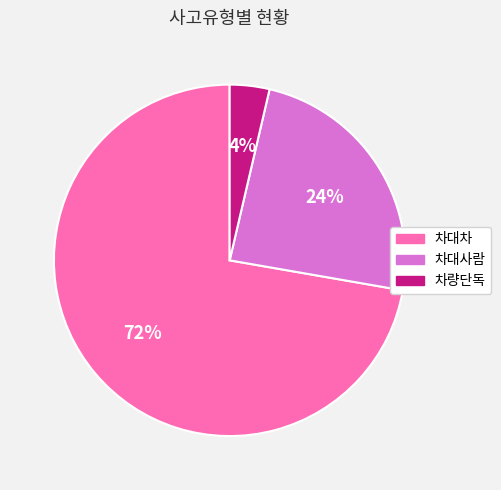

The 차대사람 slice represents 36% of the pie. True or false?

False